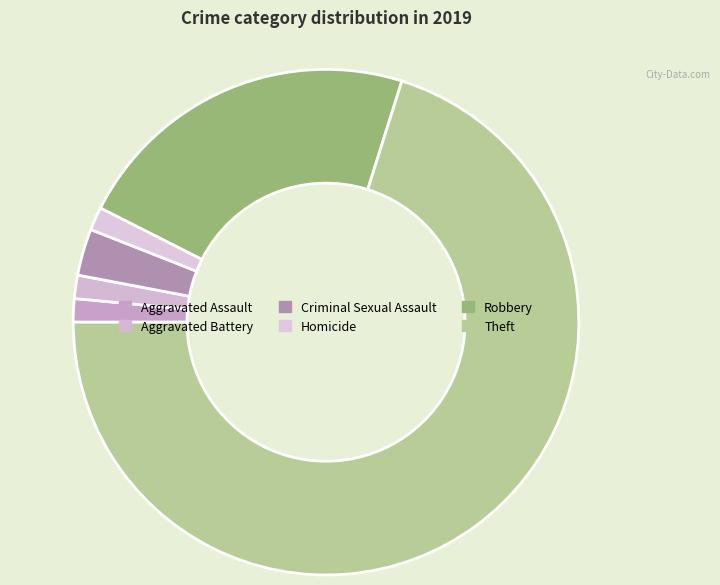

Rank the categories by value from lowest to highest.

Aggravated Assault, Aggravated Battery, Homicide, Criminal Sexual Assault, Robbery, Theft